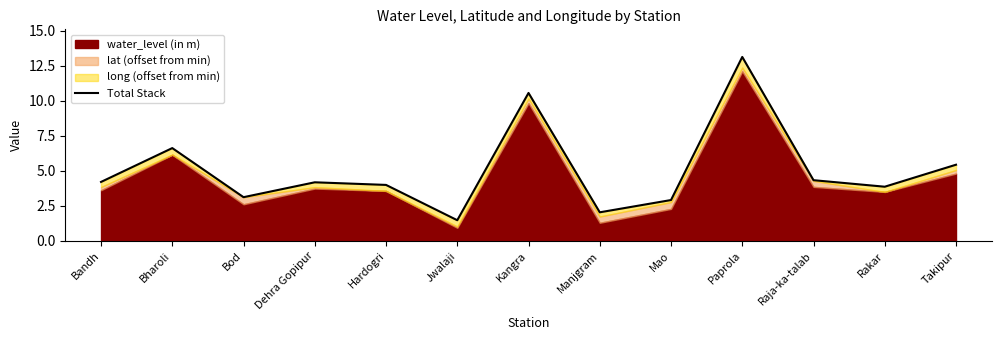

What is the sum of the values at Hardogri and Manjgram?

6.0